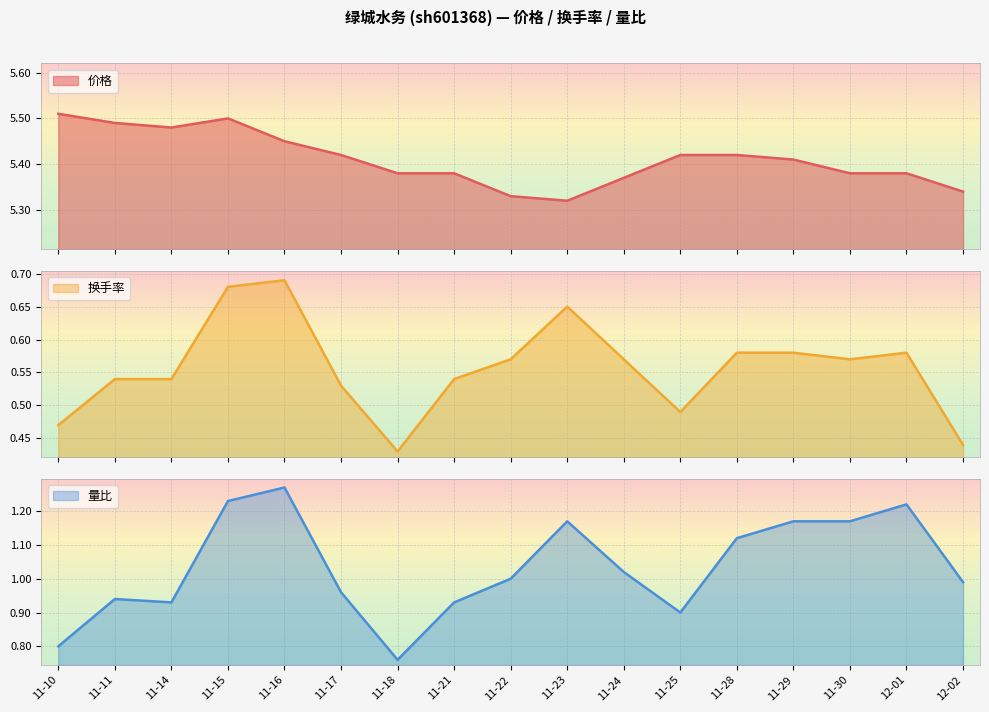

How many 换手率 values are between 0 and 1?

17